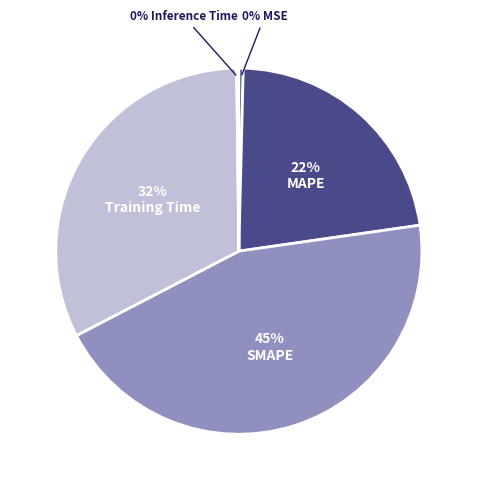

Is there any slice that represents more than half of the pie?

No